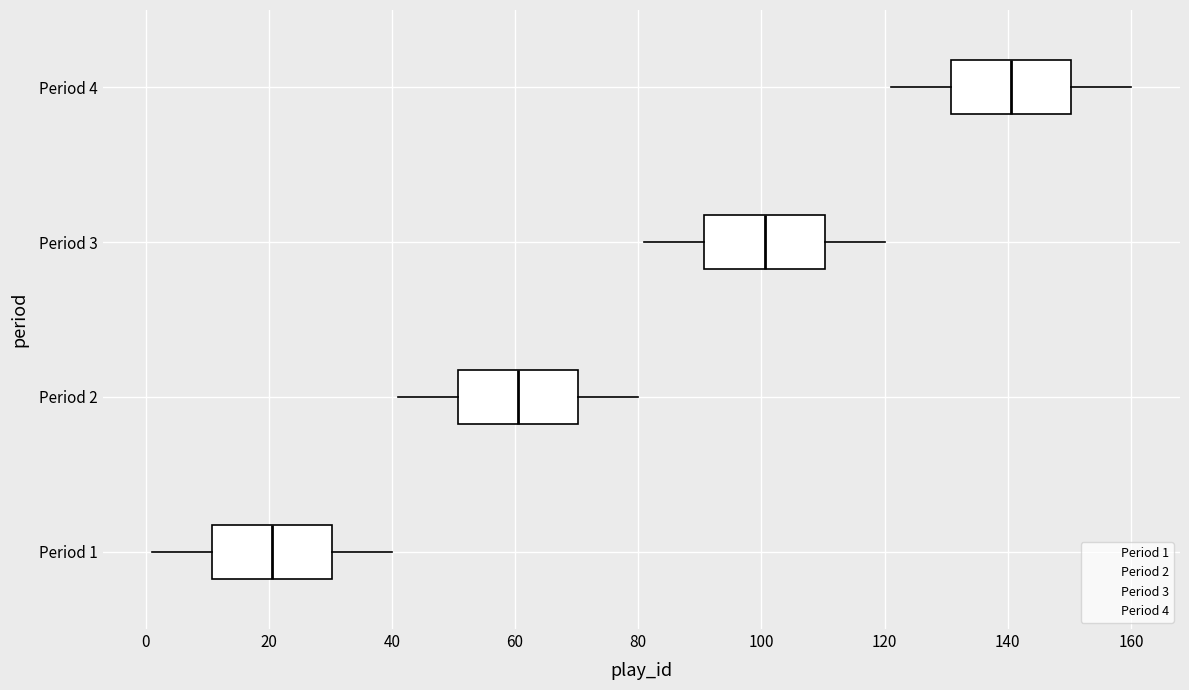

Which box has the furthest to the left median line?

Period 1